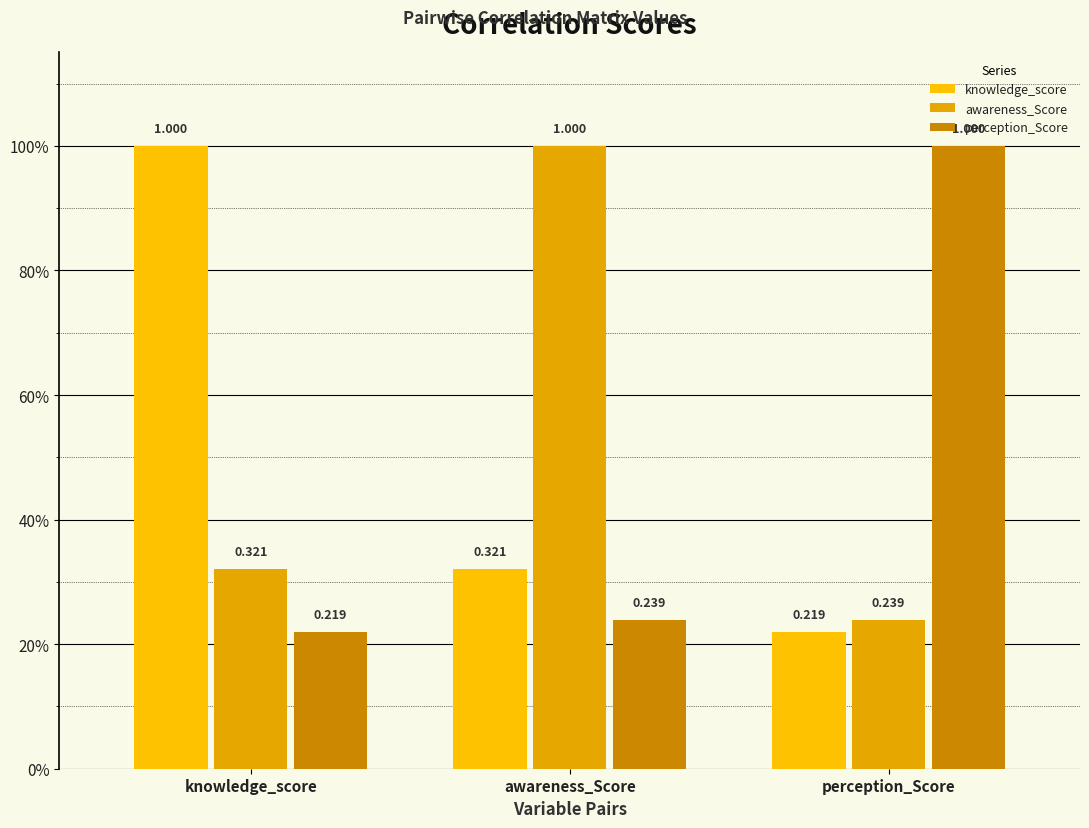

Where is knowledge_score nearest to the value 0?

perception_Score